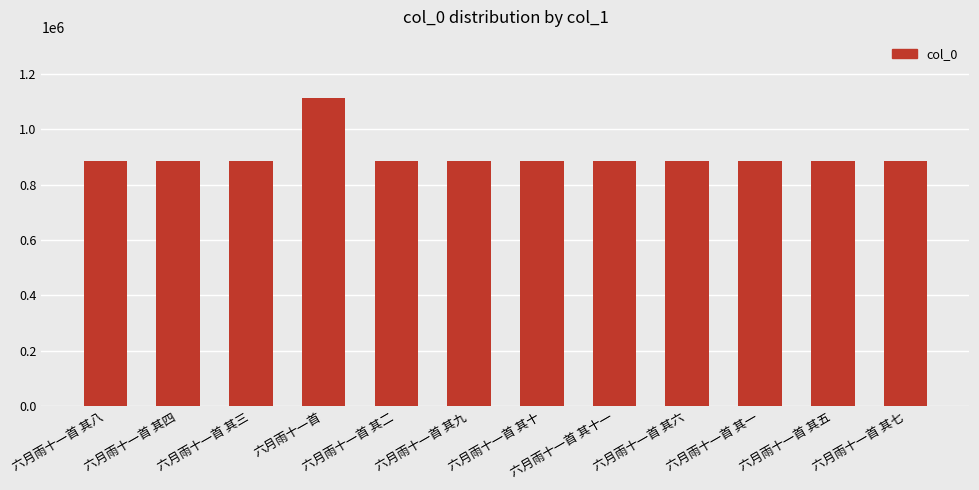

What is the label of the 11th bar from the left?

六月雨十一首 其五